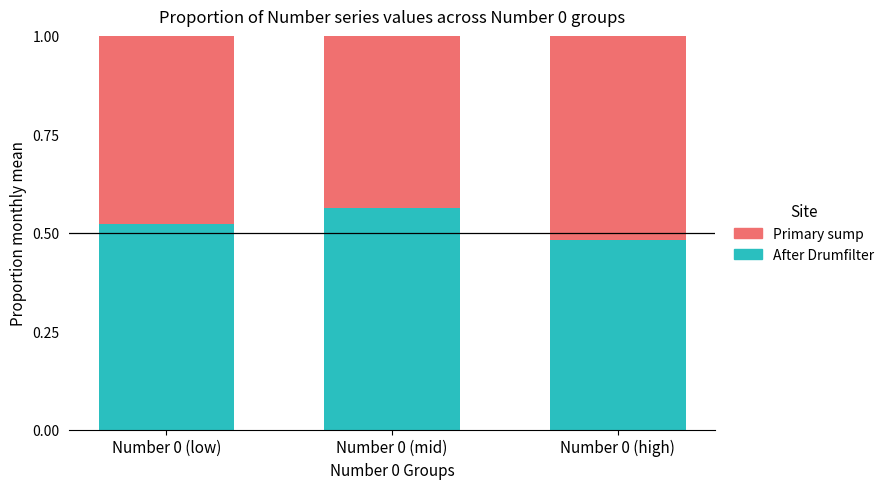

At which label does After Drumfilter reach its peak?

Number 0 (mid)